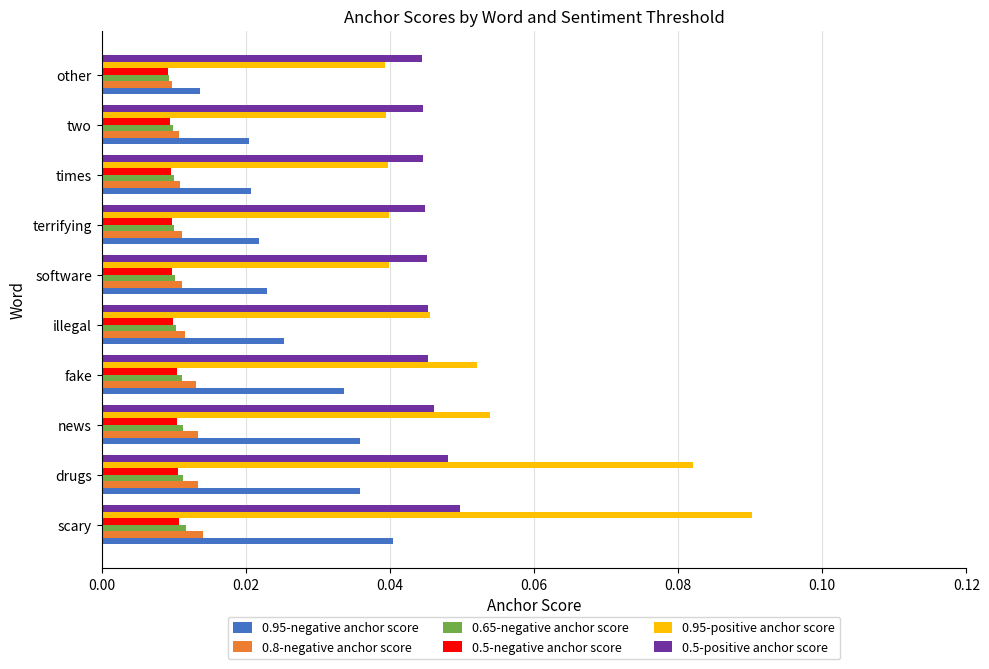

Which series has the largest range (max minus min)?

0.95-positive anchor score